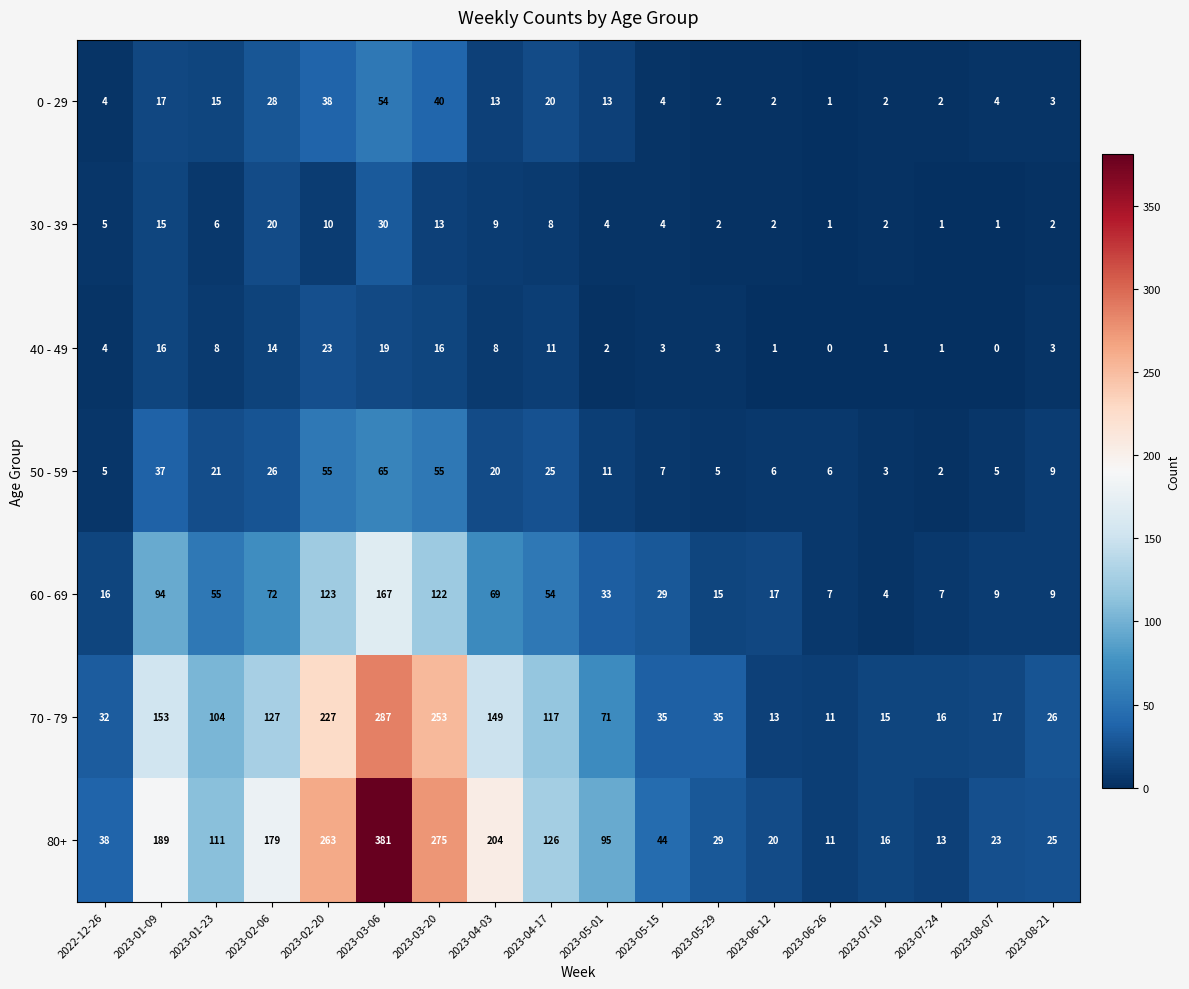

At which category is the sum across all series the highest?

2023-03-06